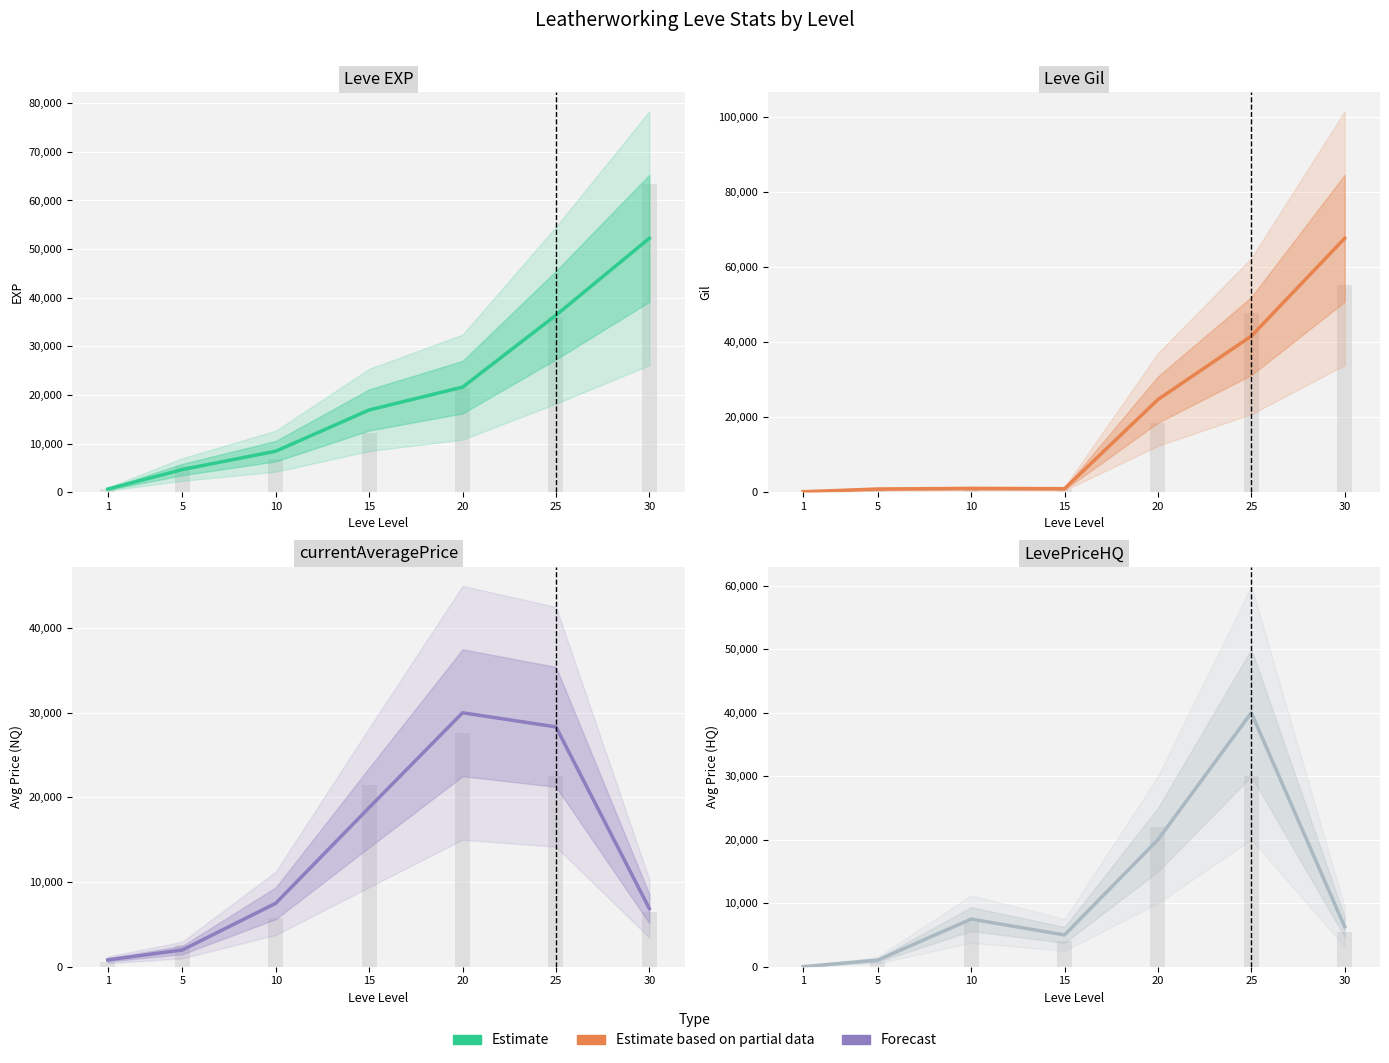

Is it true that currentAveragePrice equals 18799 at 15?

True